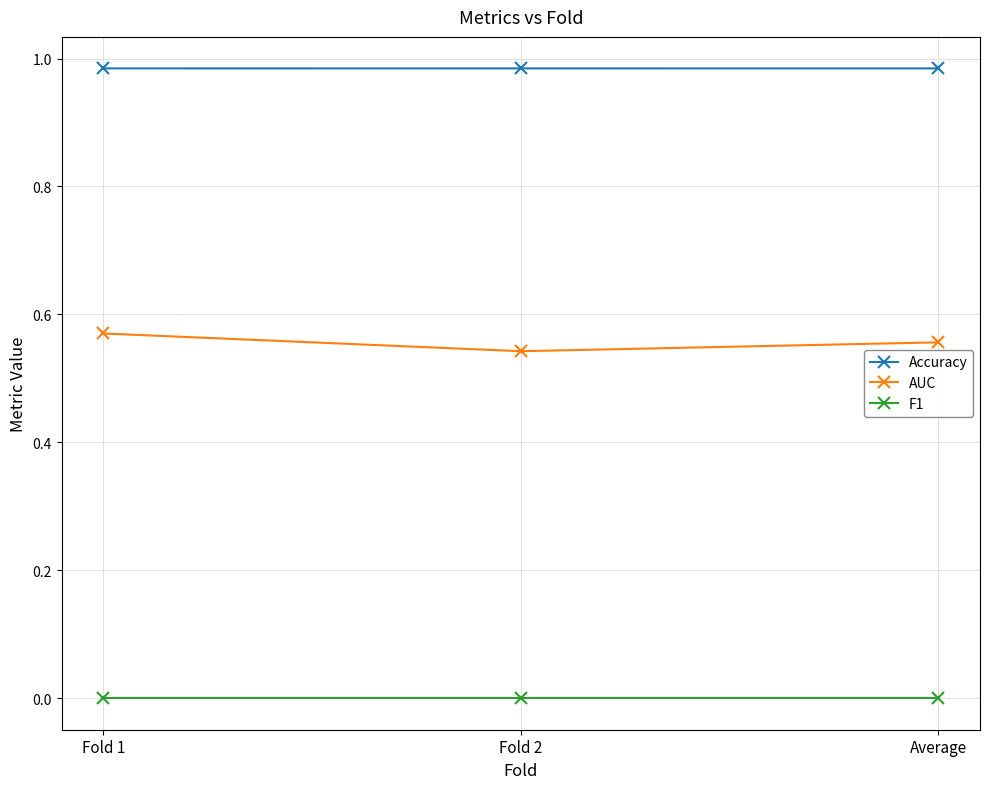

Is this an area chart (filled region under the line)?

No